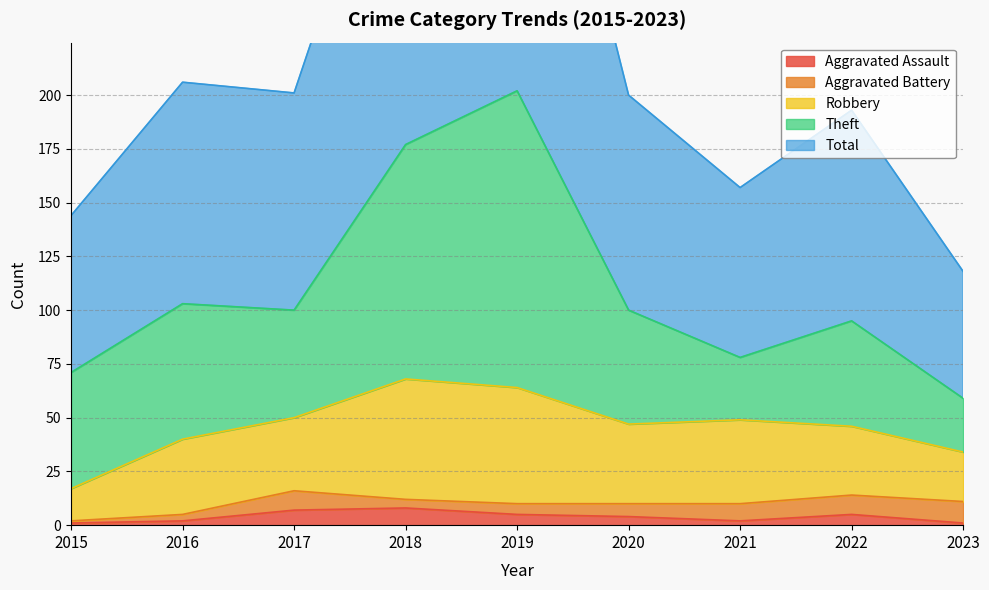

Which series ends up on top after the final intersection of Theft and Robbery?

Theft